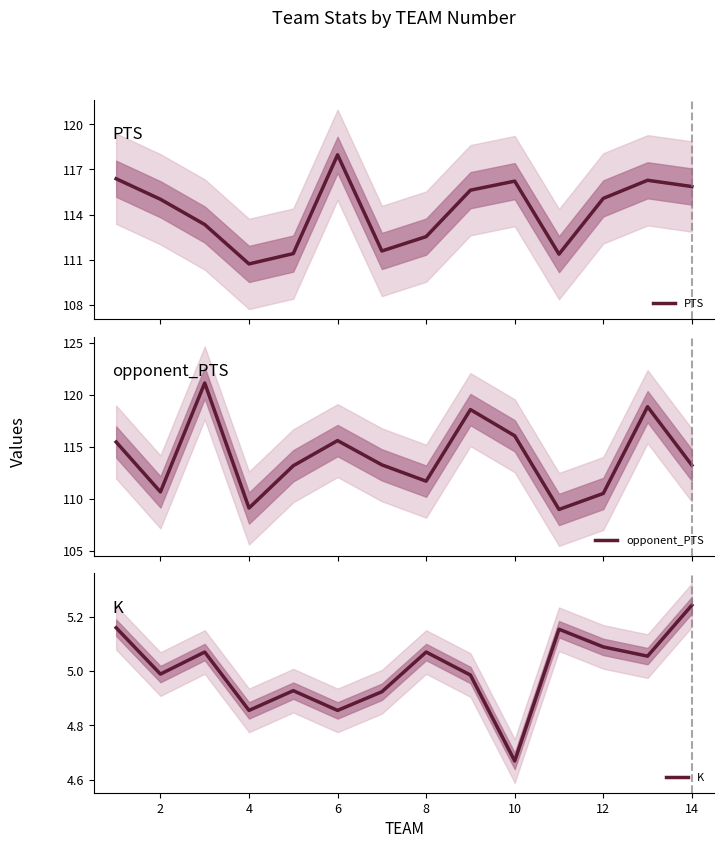

The K series shows 8.1 at 10. True or false?

False